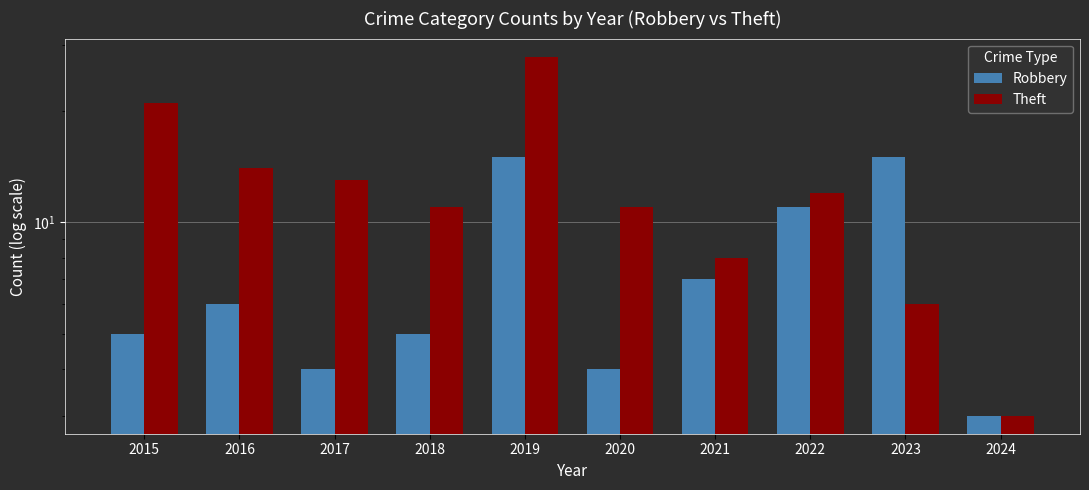

Reading left to right, extract all data points from this chart.

Robbery: 5	6	4	5	15	4	7	11	15	3
Theft: 21	14	13	11	28	11	8	12	6	3